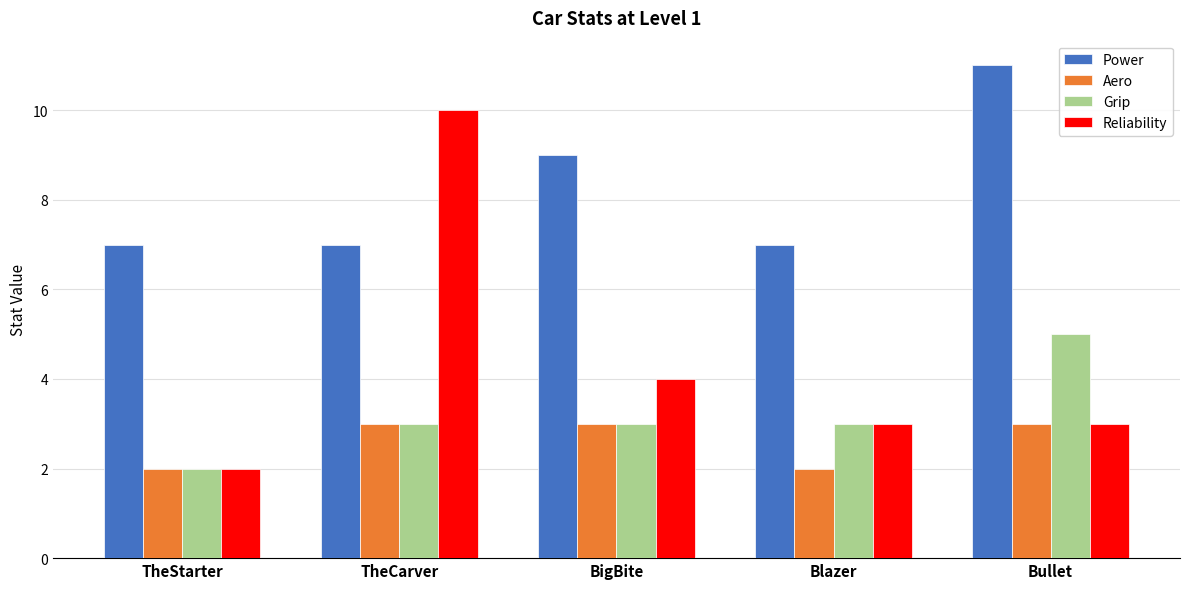

What is the approximate value of Aero at Bullet?

3